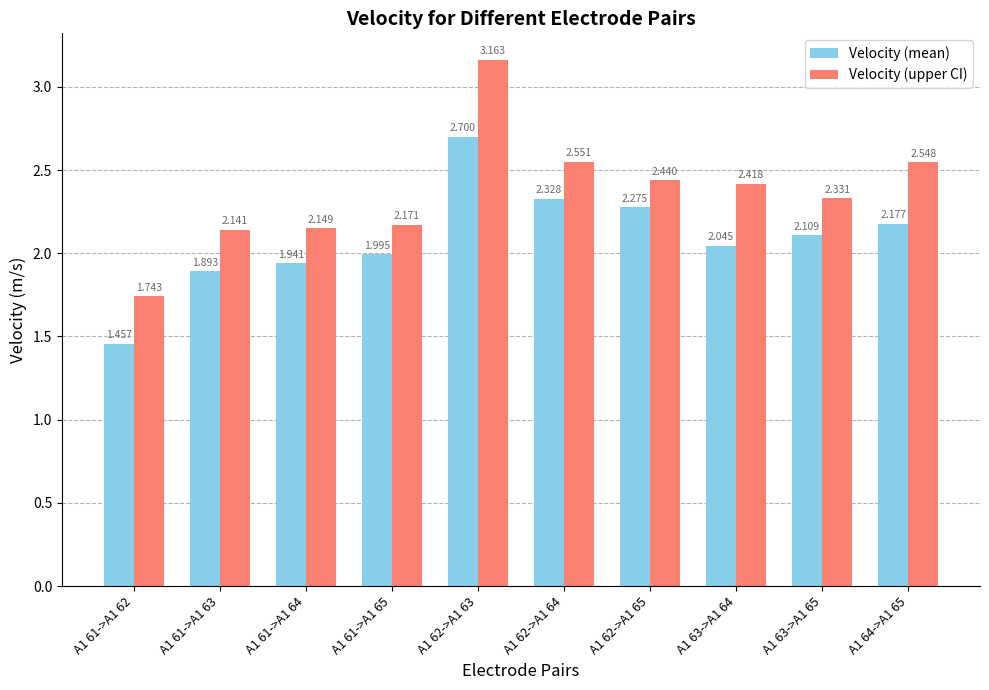

Is the value of Velocity (mean) at A1 63->A1 65 greater than the value of Velocity (upper CI) at A1 61->A1 65?

No